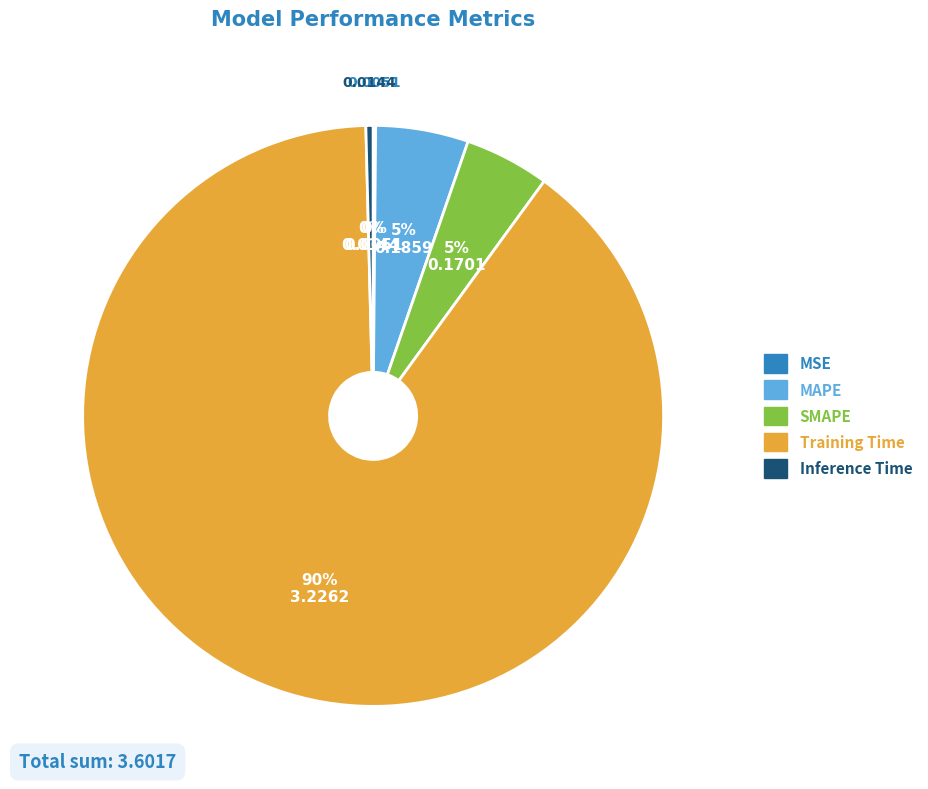

To the nearest percent, what is the average slice percentage?

20%